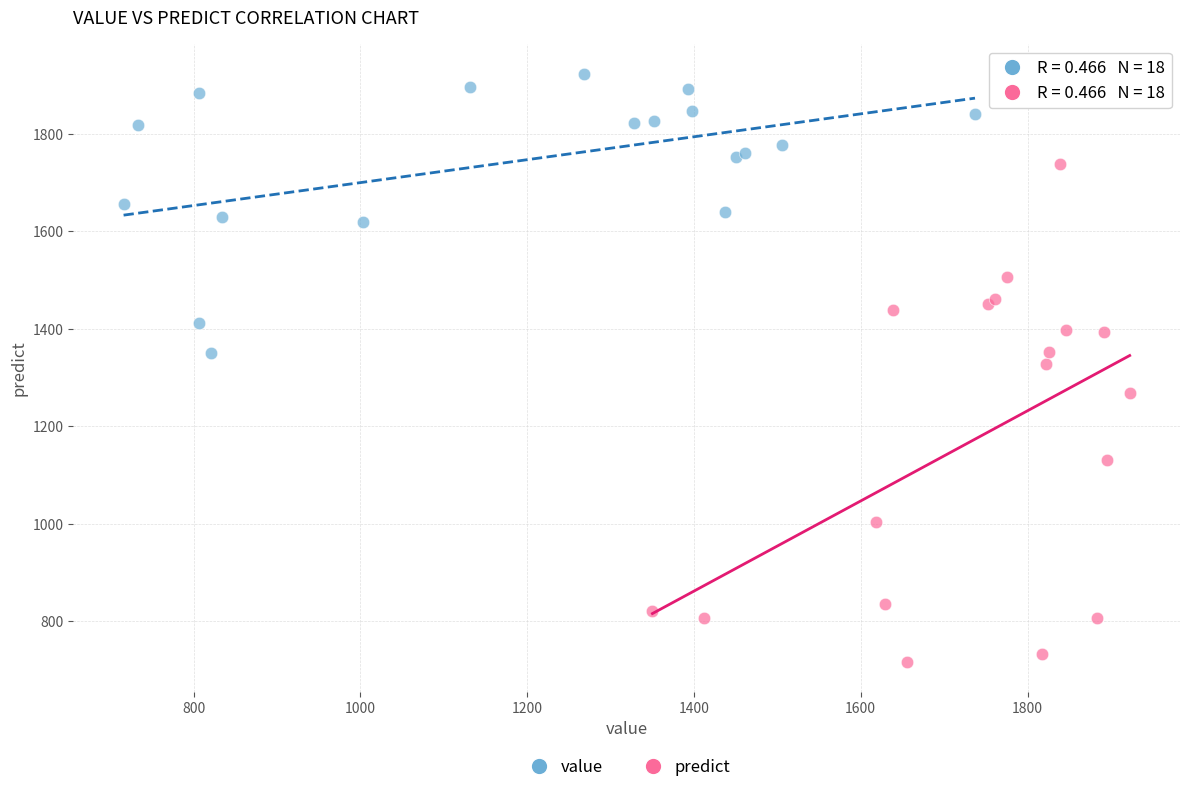

What are all the series names shown in the legend?

value, predict